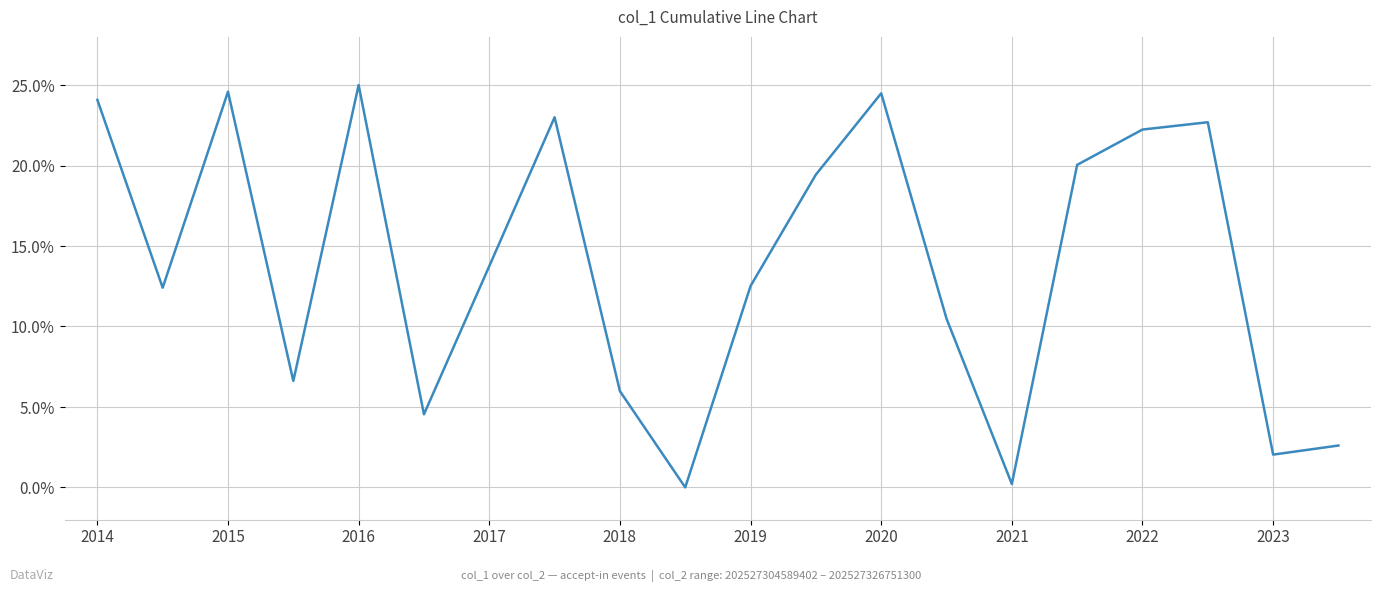

What is the maximum value shown in the chart?

25.0